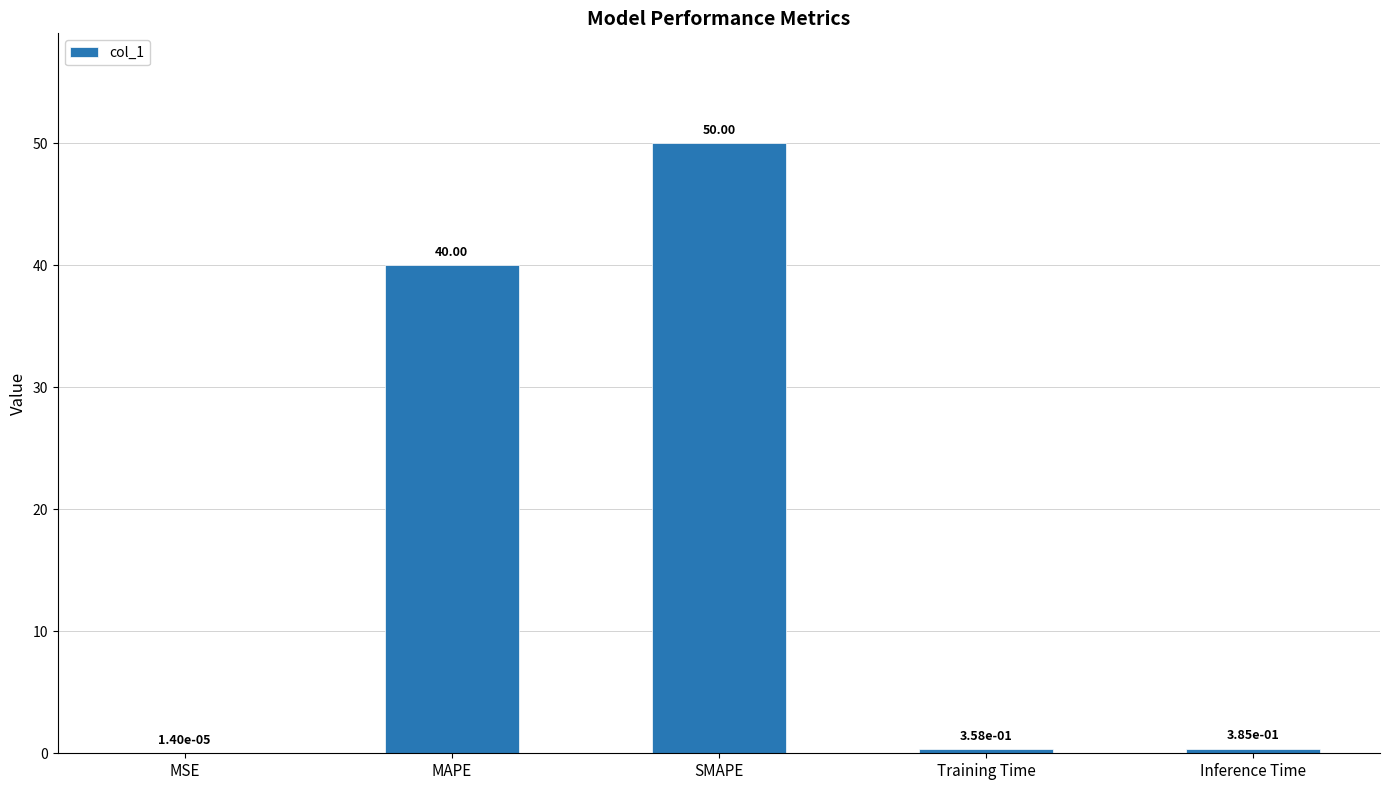

The chart shows a value of 12.2 at SMAPE. True or false?

False